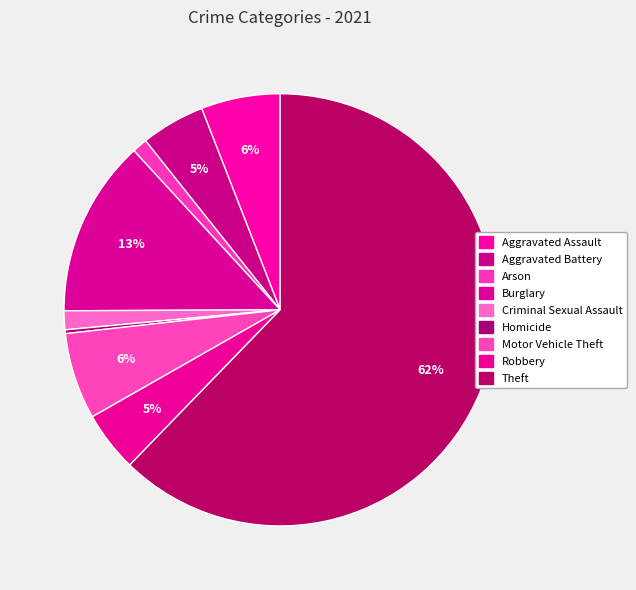

How many slices are in this pie chart?

9